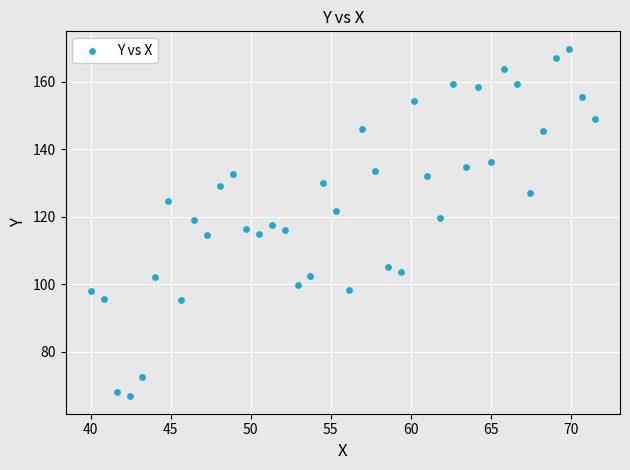

What is the range of X values (max minus min)?

31.5